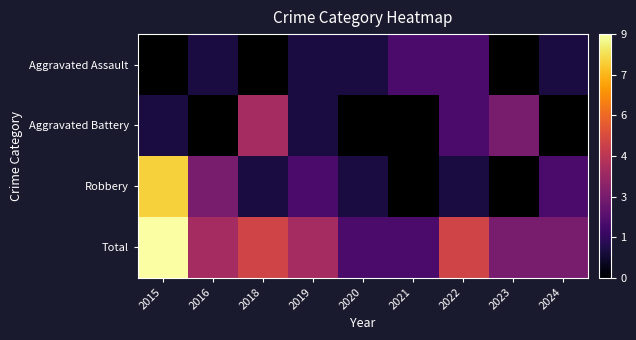

Which has a higher value, 2024 or 2015?

2015